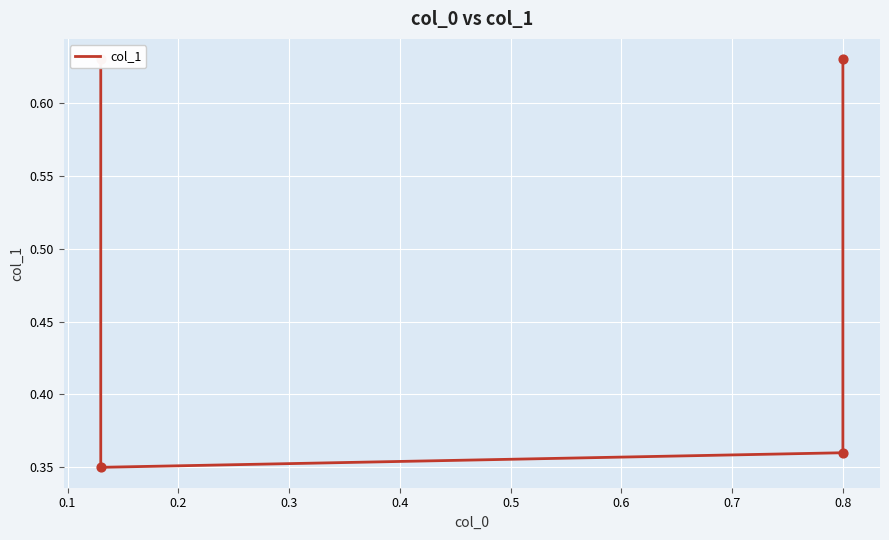

Which has a higher value, 0.1 or 0.3?

0.3